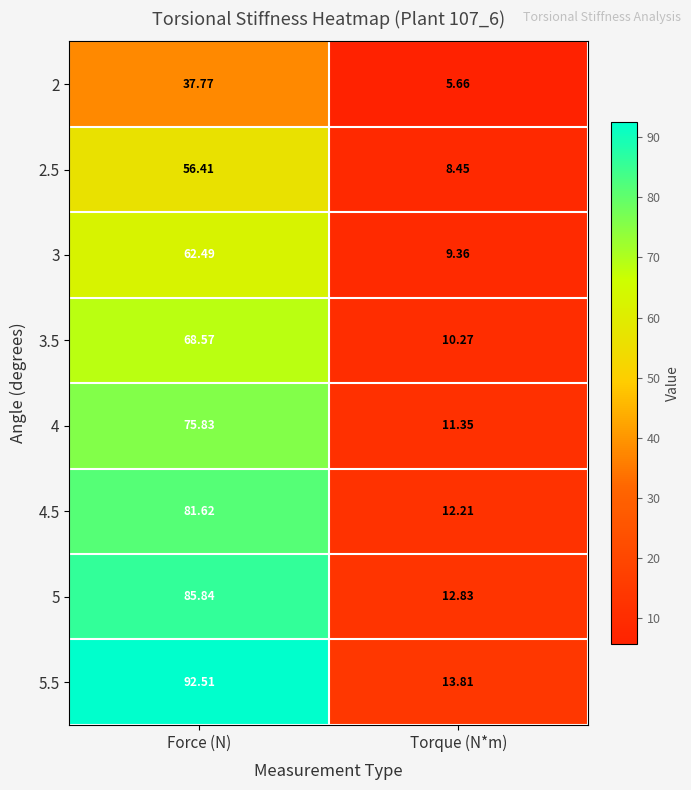

At which label is 4 closest to 43?

Torque (N*m)